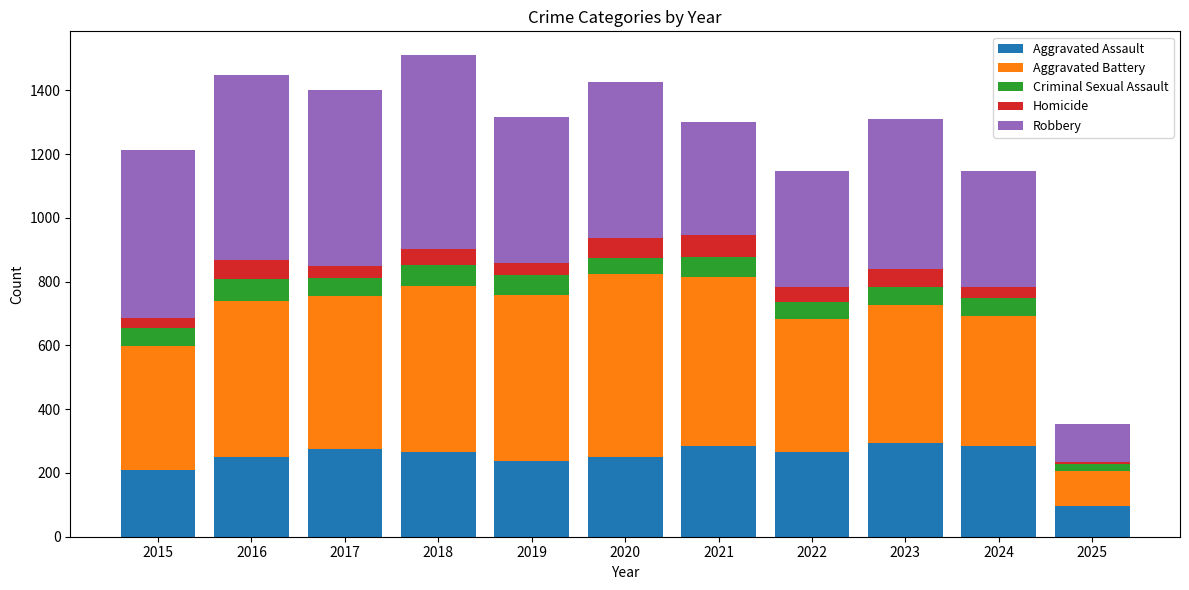

What is the lowest value of the Aggravated Assault series?

96